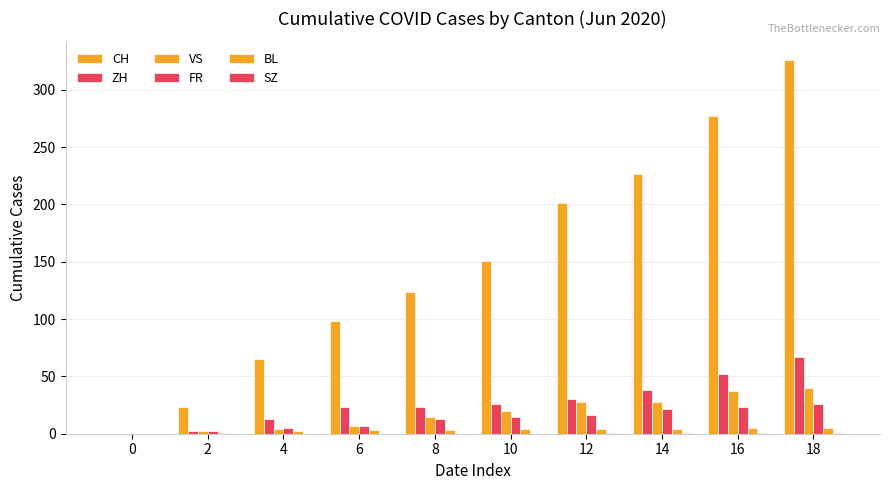

Reading left to right, extract all data points from this chart.

CH: 0=0	2=23	4=65	6=98	8=124	10=151	12=201	14=227	16=277	18=326
ZH: 0=0	2=2	4=13	6=23	8=23	10=26	12=30	14=38	16=52	18=67
VS: 0=0	2=2	4=4	6=7	8=15	10=20	12=28	14=28	16=37	18=40
FR: 0=0	2=2	4=5	6=7	8=13	10=15	12=16	14=22	16=23	18=26
BL: 0=0	2=1	4=2	6=3	8=3	10=4	12=4	14=4	16=5	18=5
SZ: 0=0	2=0	4=0	6=0	8=0	10=0	12=1	14=1	16=1	18=1